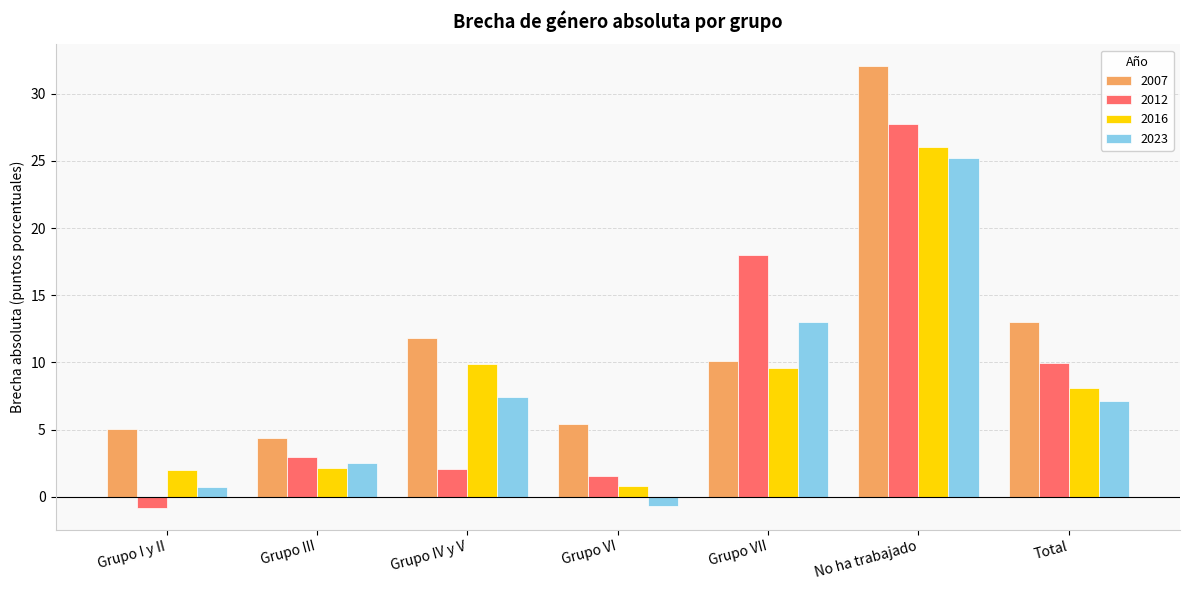

Is the value of 2016 at Grupo IV y V greater than the value of 2007 at Grupo III?

Yes